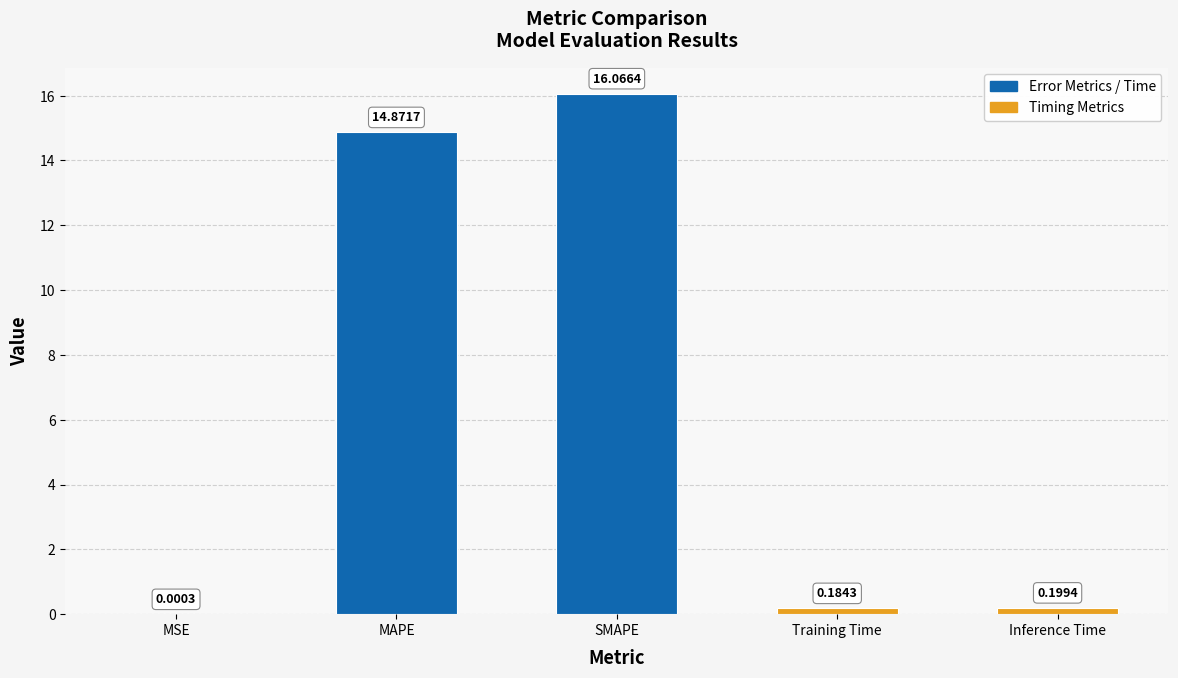

What is the sum of all values?

31.3